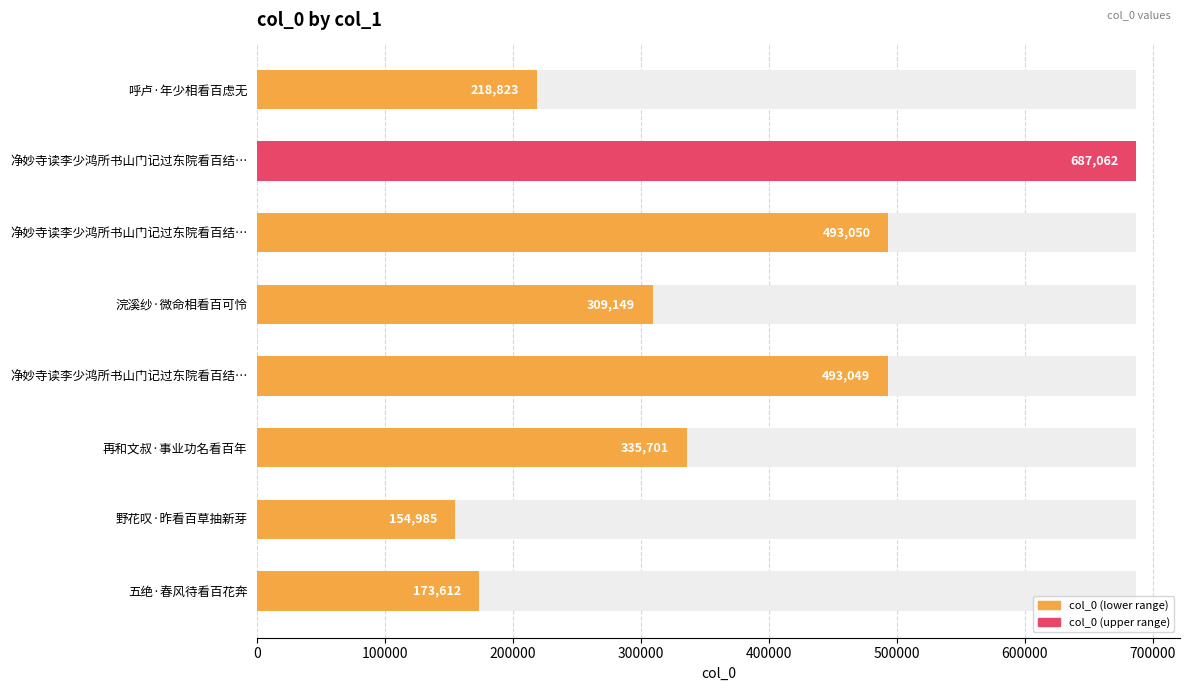

What is the value of the 4th bar from the left?

309149